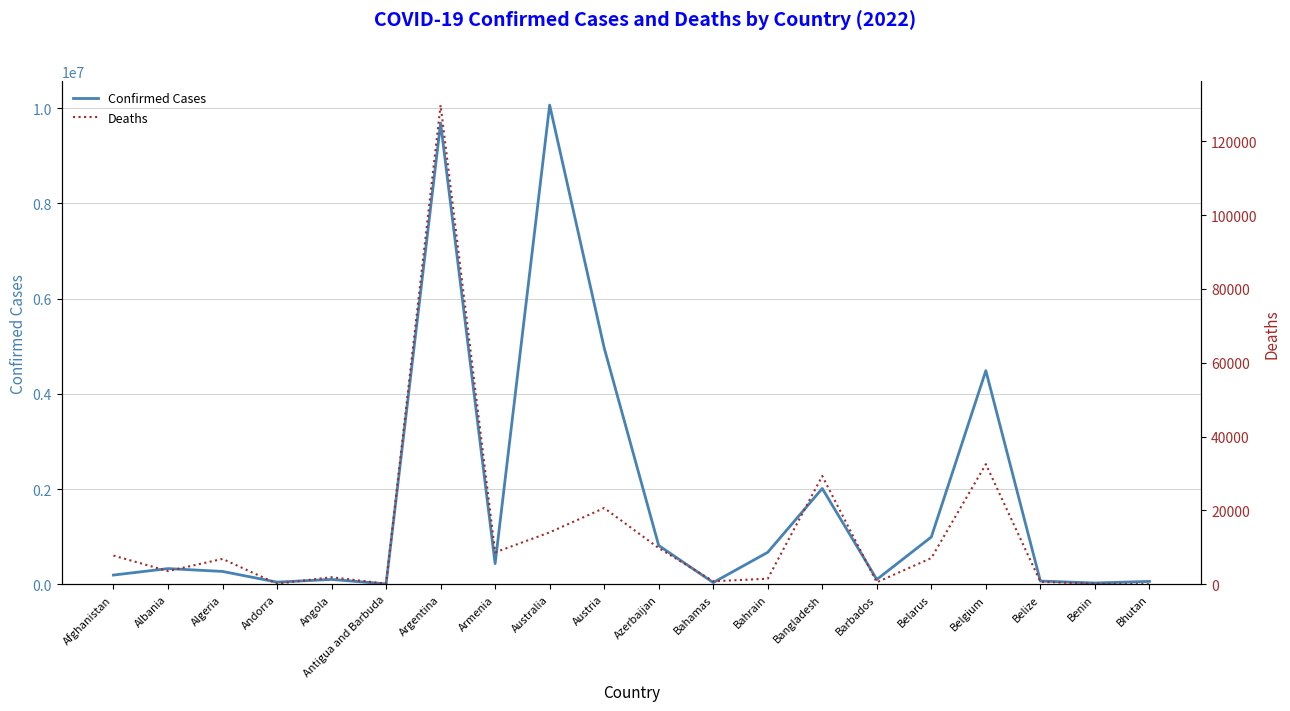

What is the average value of the Confirmed Cases series?

1769297